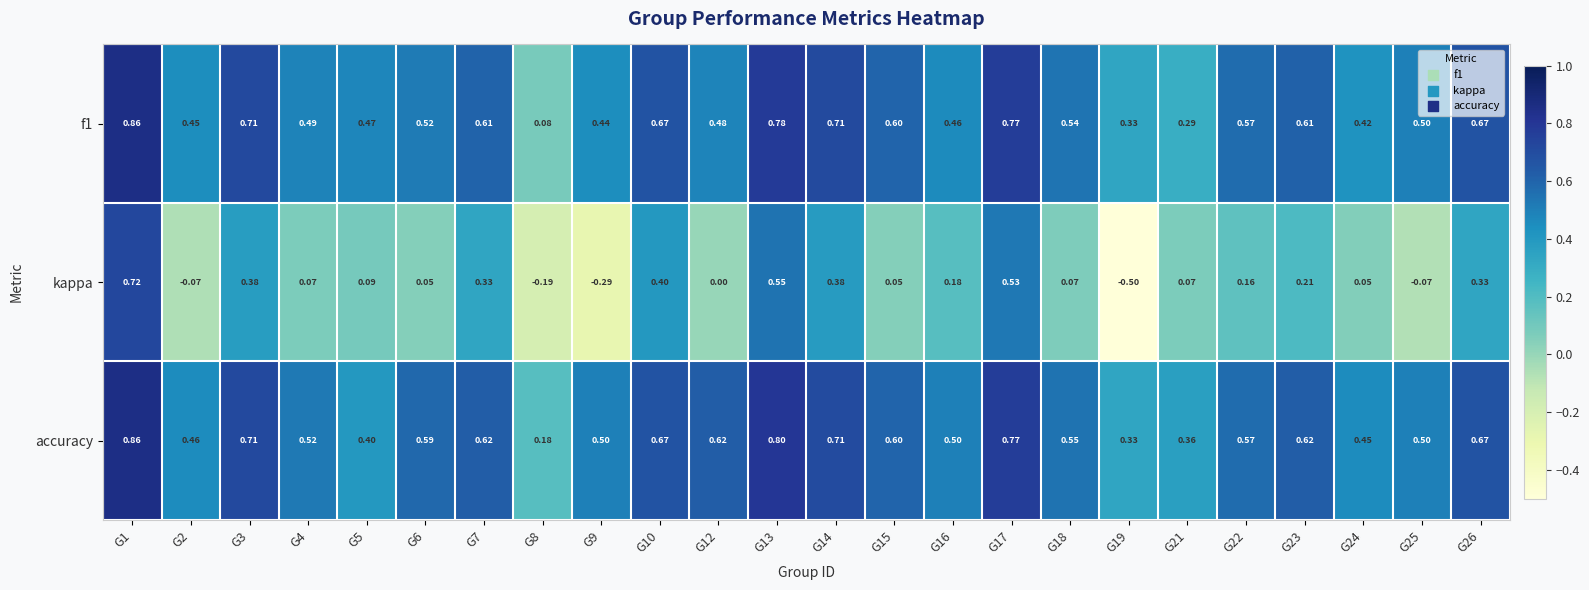

Which series has the largest range (max minus min)?

kappa